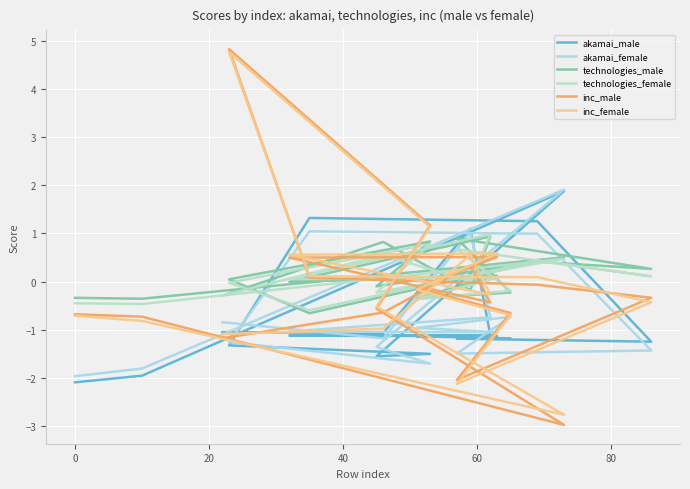

What are all the series names shown in the legend?

akamai_male, akamai_female, technologies_male, technologies_female, inc_male, inc_female